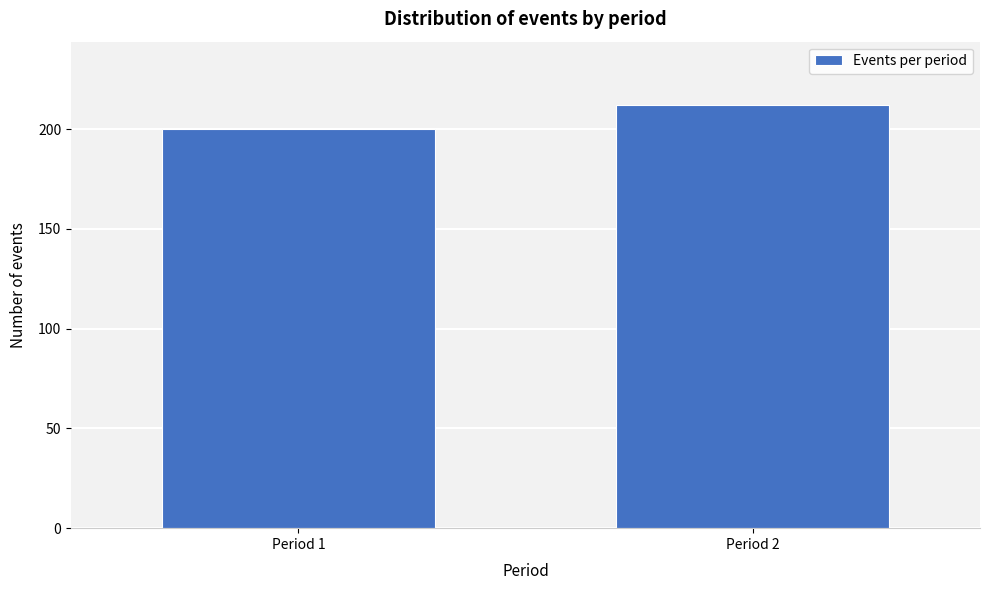

Reading left to right, transcribe all the data shown in this chart.

200	212